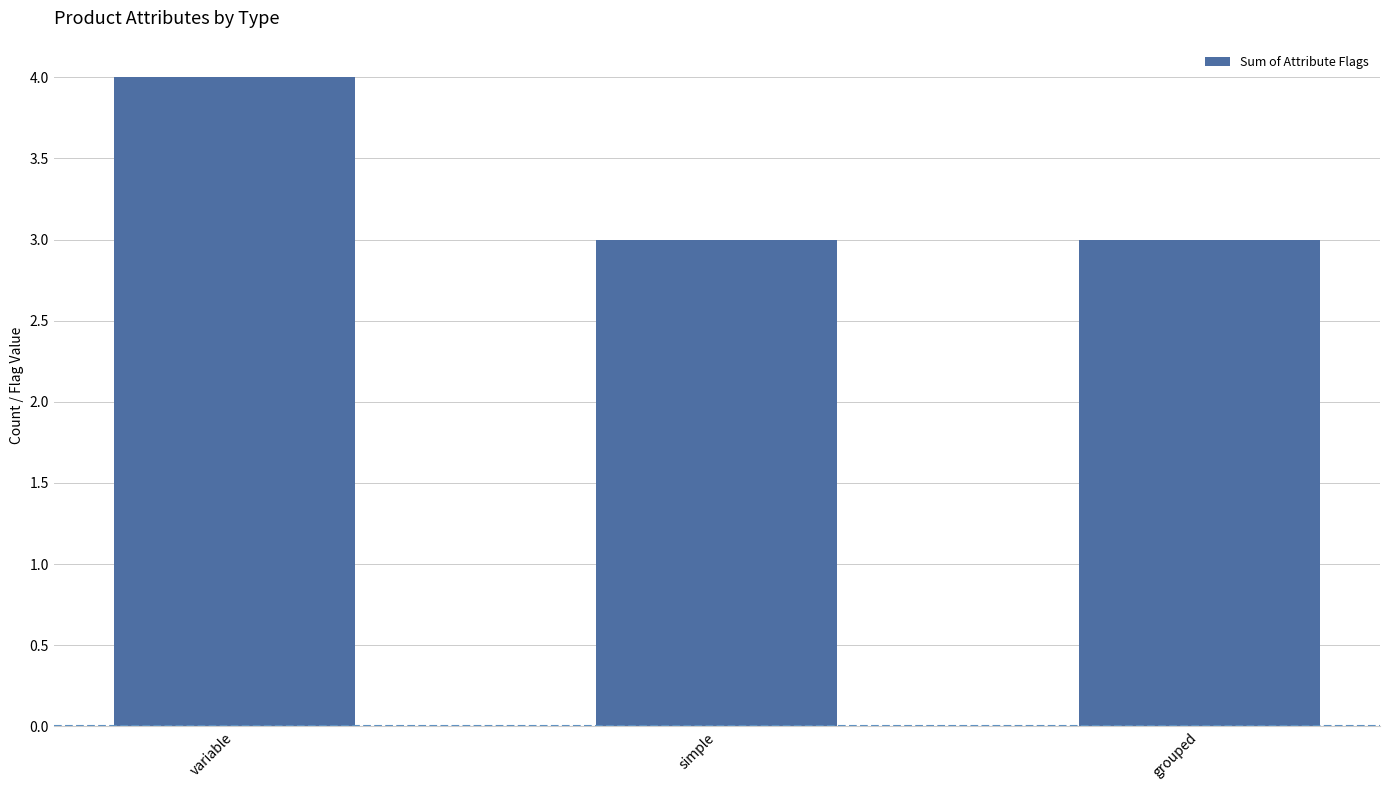

What is the change in value from variable to simple?

-1